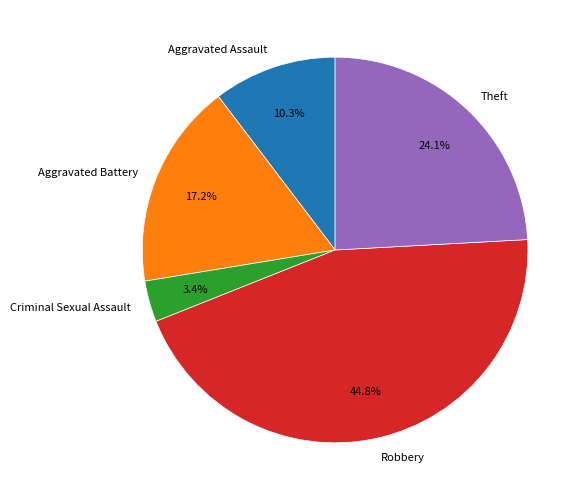

Which category has the smallest portion of the pie?

Criminal Sexual Assault